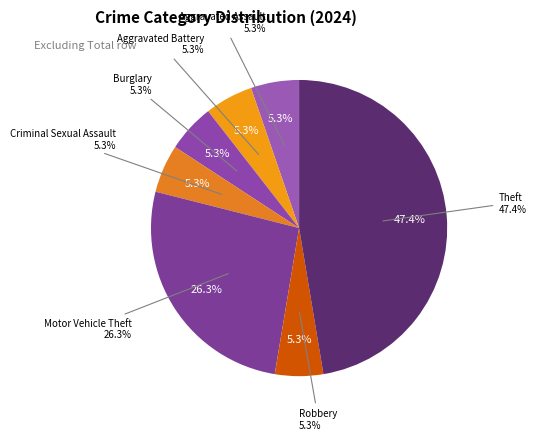

Is there a majority slice in this chart?

No